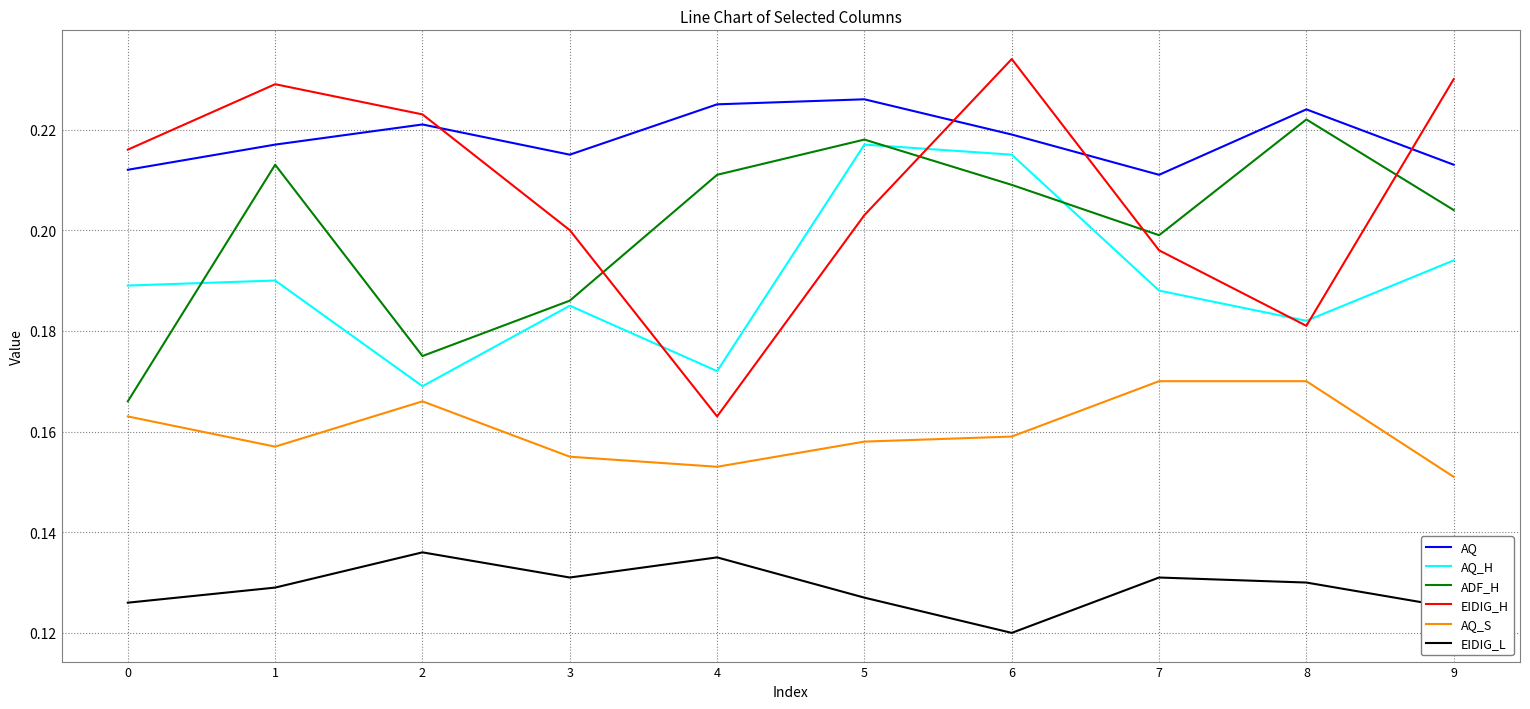

Rank the series by their maximum value, from highest to lowest.

EIDIG_H, AQ, ADF_H, AQ_H, AQ_S, EIDIG_L